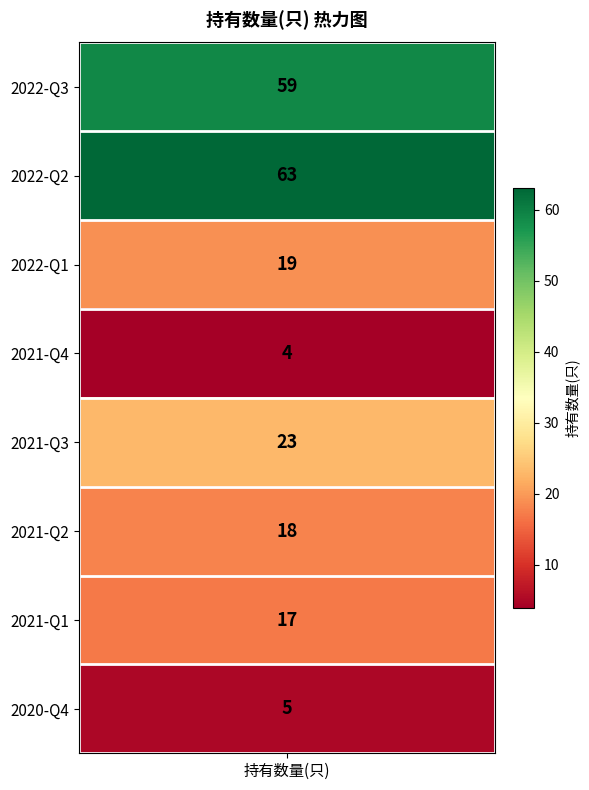

Reading right to left, list all the values displayed in this chart.

7=5	6=17	5=18	4=23	3=4	2=19	1=63	values=59